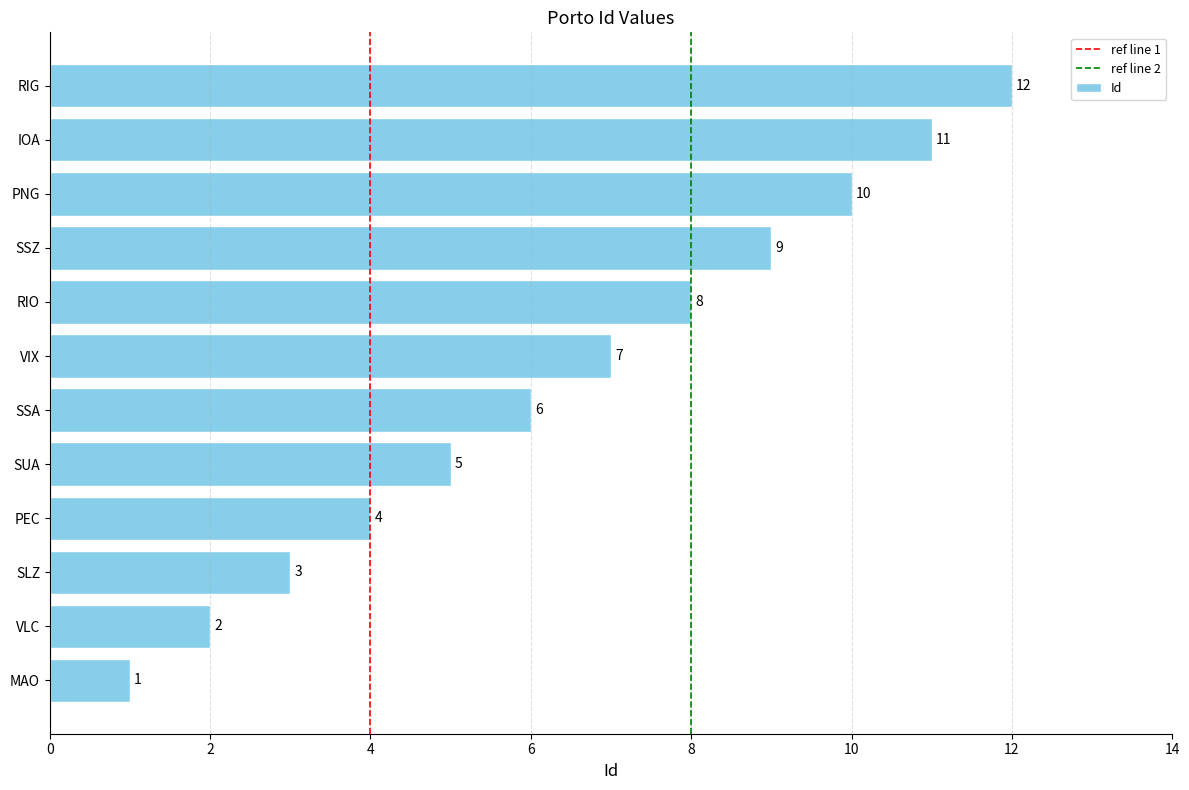

At which label is the value closest to 6?

SSA